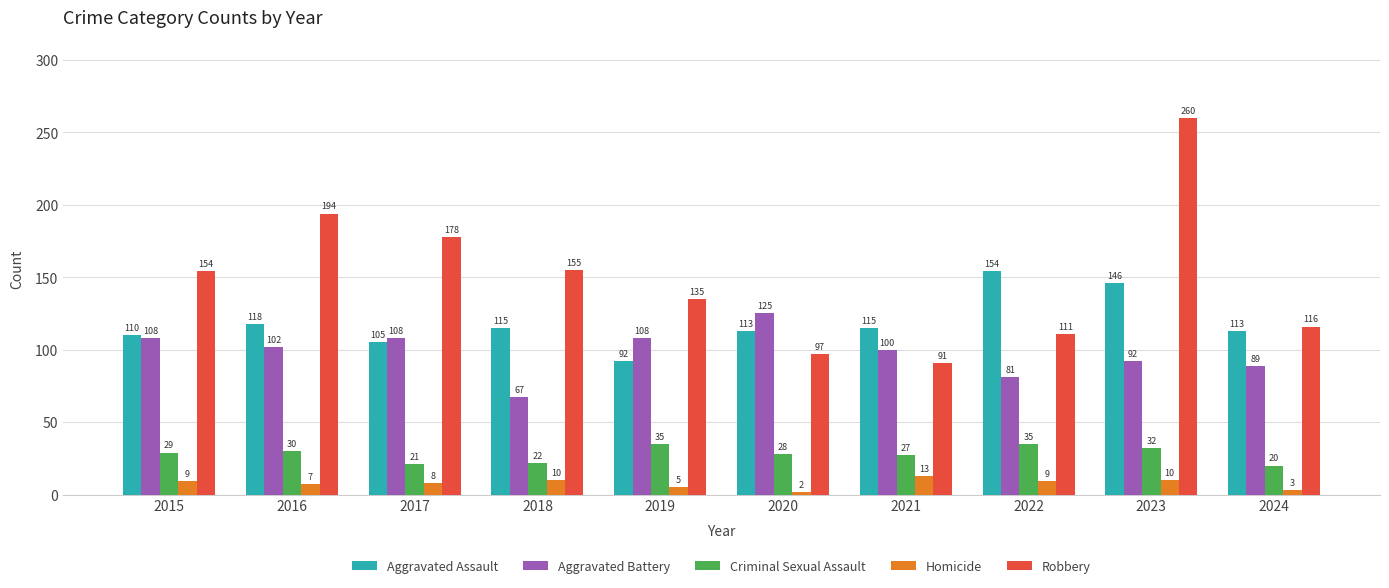

What is the highest value of the Aggravated Assault series?

154